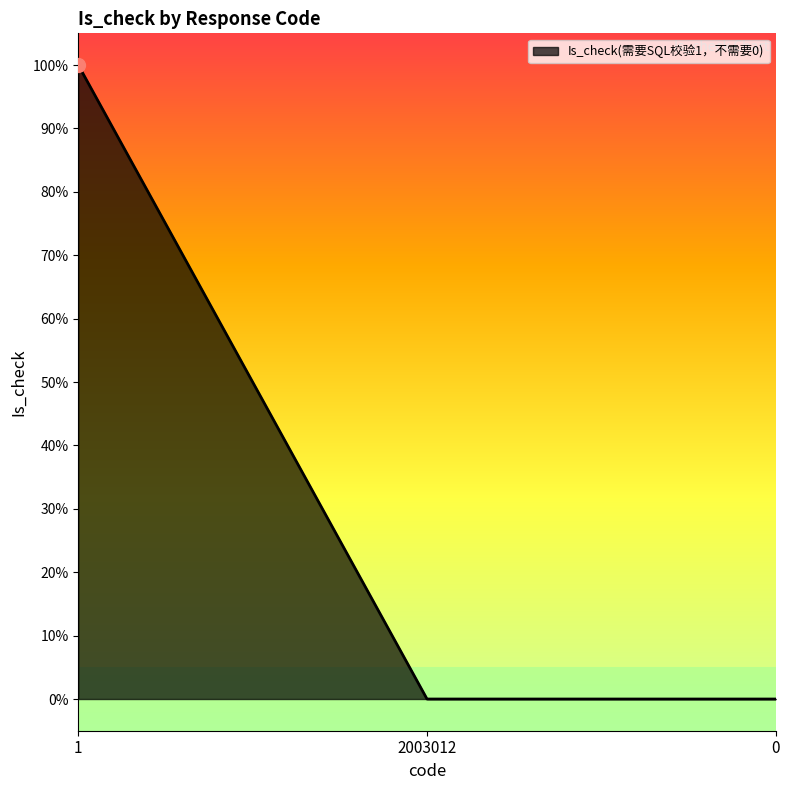

Does the chart have visible grid lines?

No